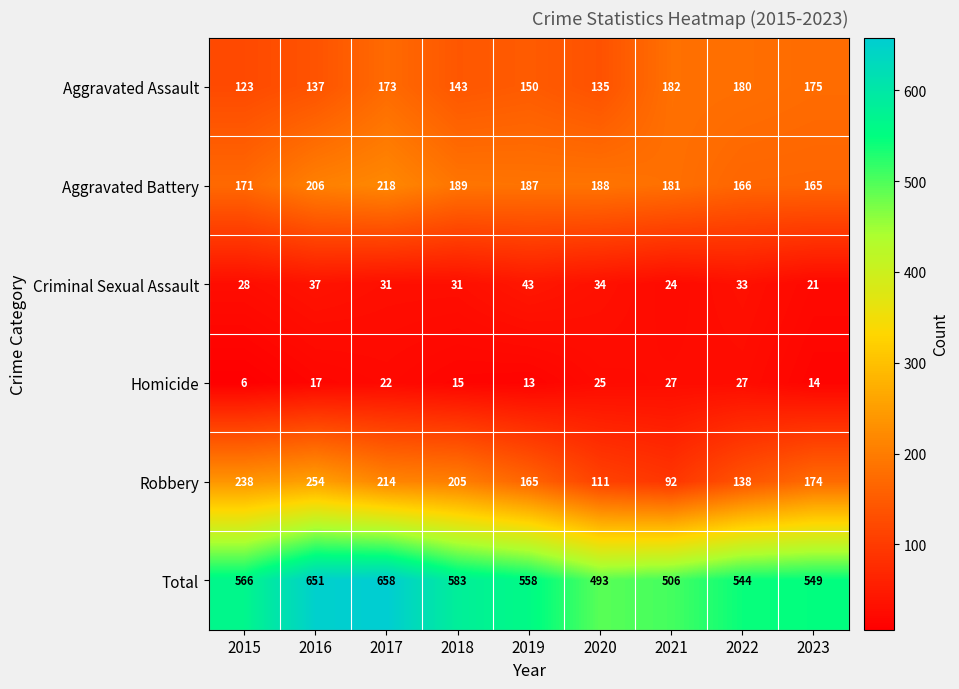

Rank the categories by Total value from lowest to highest.

2020, 2021, 2022, 2023, 2019, 2015, 2018, 2016, 2017